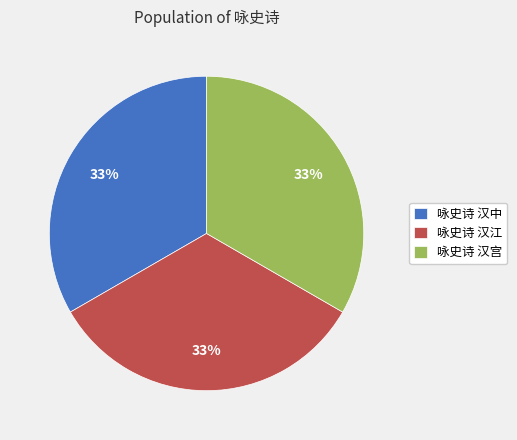

Do 咏史诗 汉江 and 咏史诗 汉中 together represent more than half of the pie?

Yes